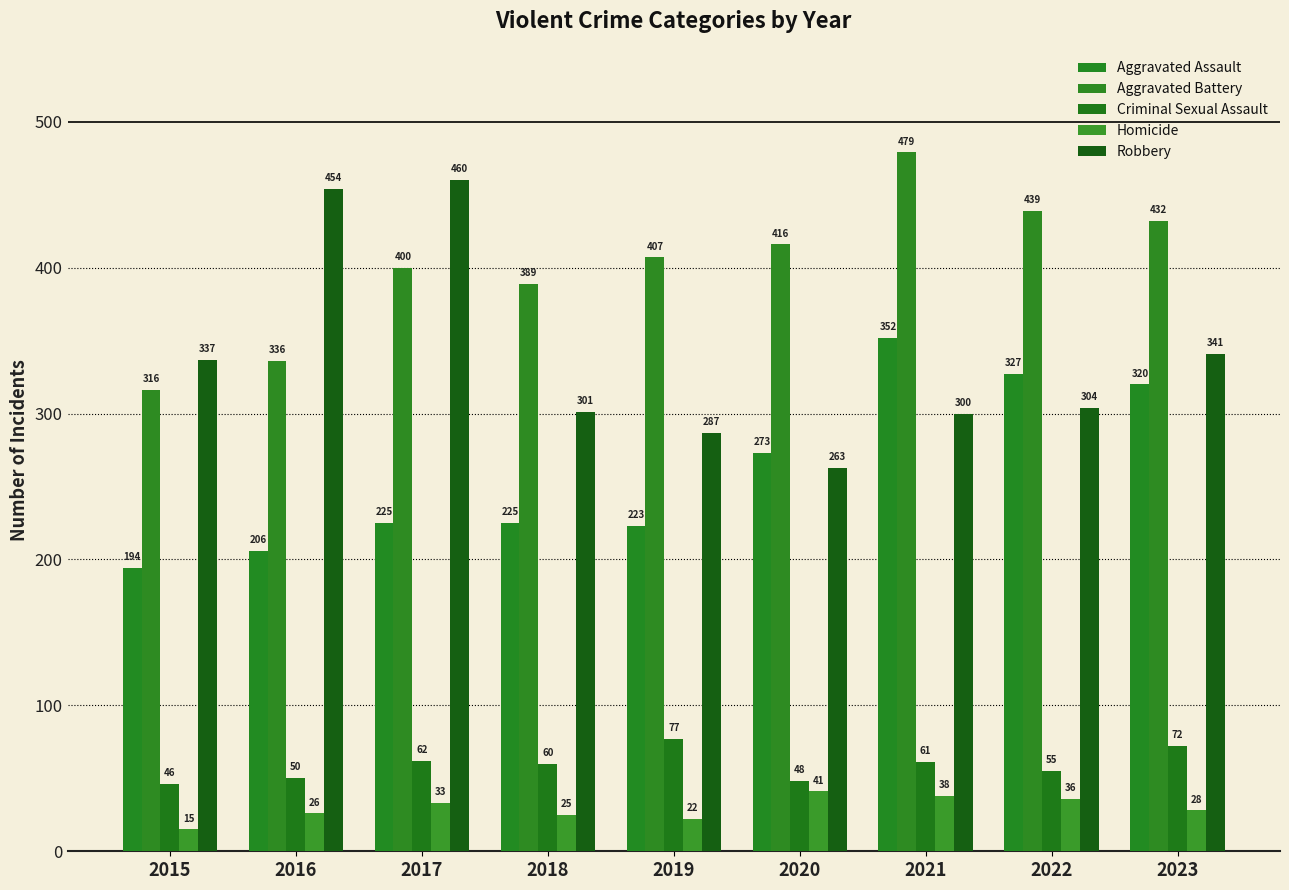

What is the value of the Homicide bar at the 1st from the left?

15